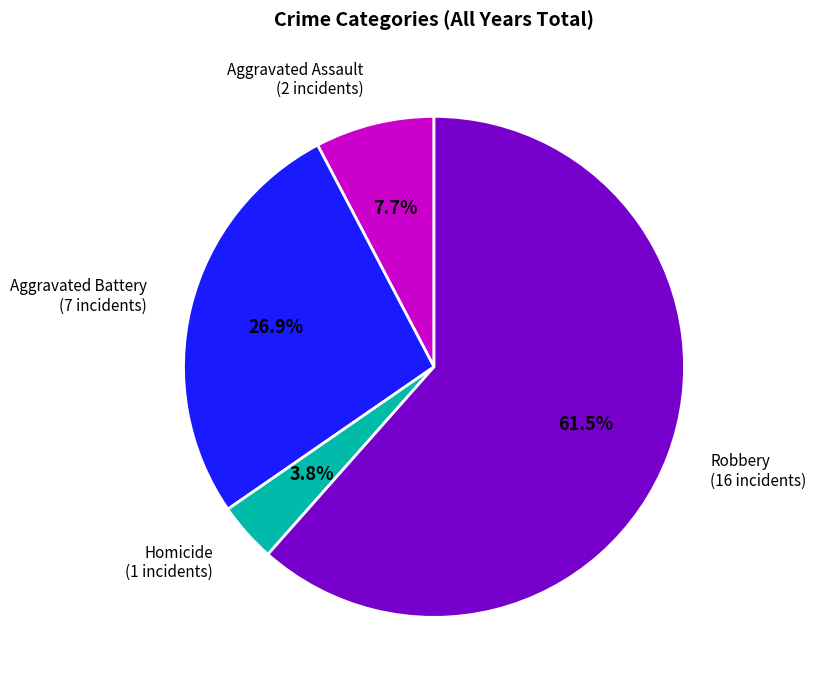

What is the ratio of the value at Aggravated Assault to the value at Aggravated Battery?

0.3